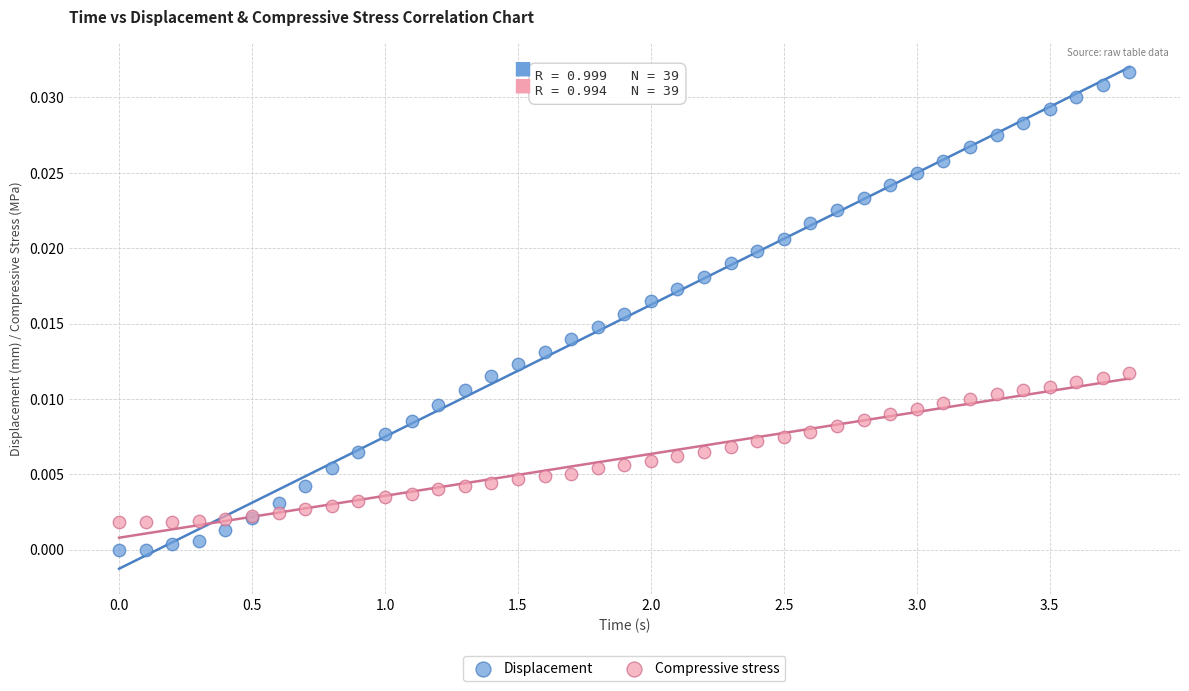

Which series reaches the minimum Y coordinate?

Displacement